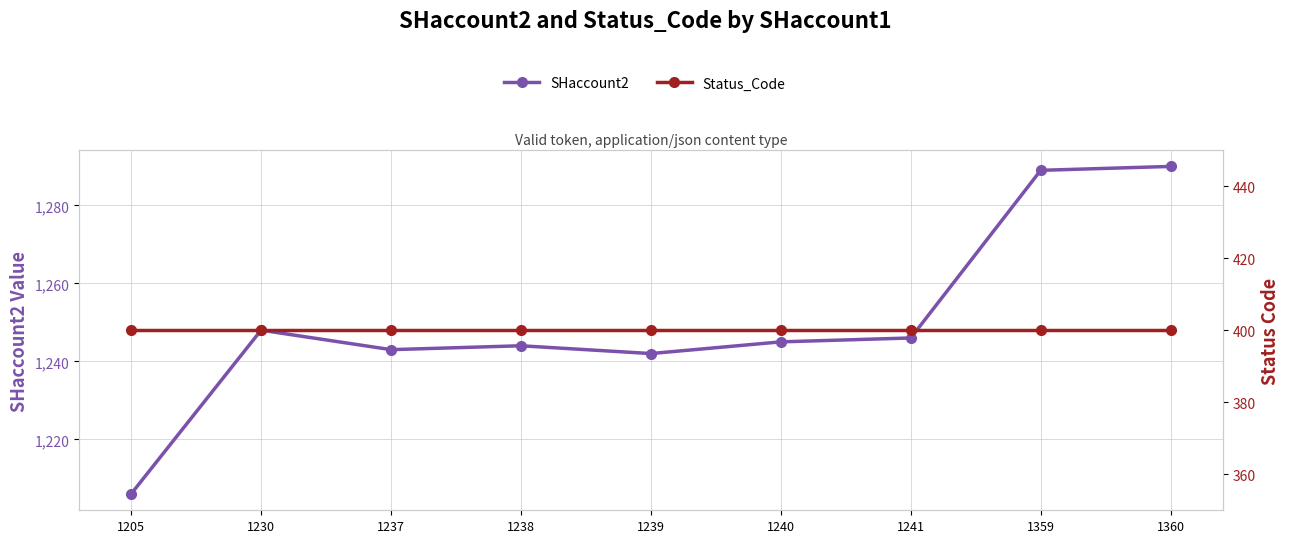

At which label does SHaccount2 first exceed 1245?

1230